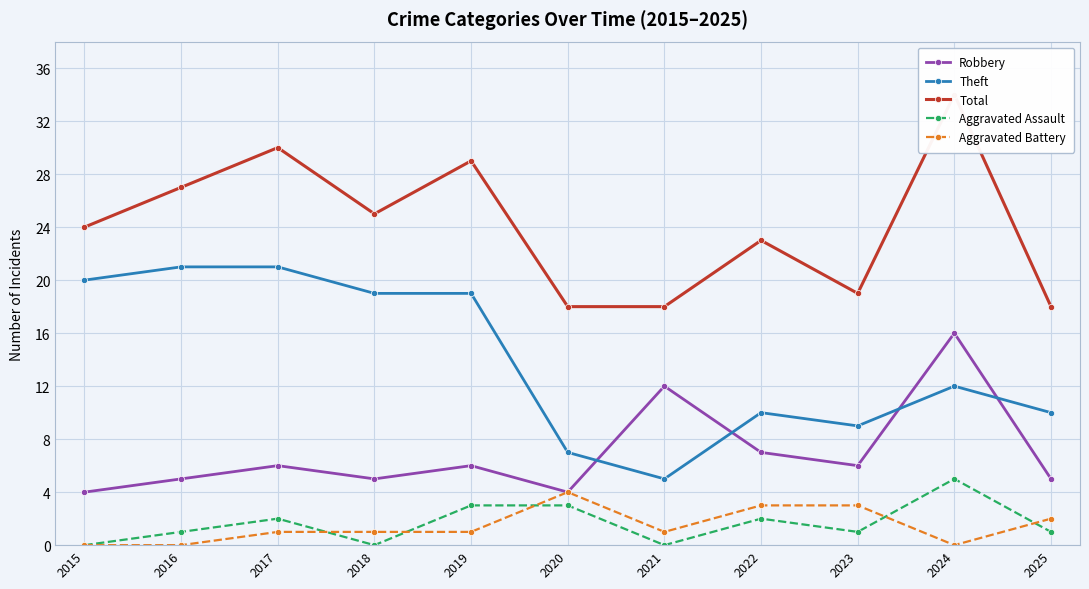

How many interior local peaks does the Theft series have?

2